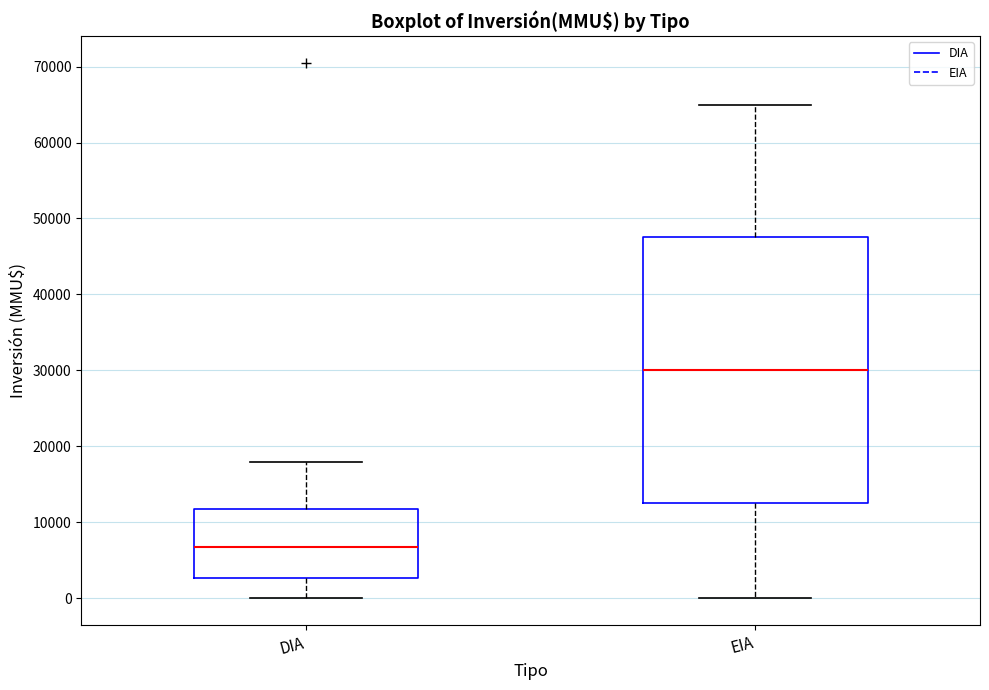

Reading left to right, read every box against the y-axis: the position of its median line, the range the box covers, and the ends of its whiskers. The values are not printed on the chart, so give them approximately, as read against the axis.

DIA: median 7000, box 3000 to 12000, whiskers 0 to 18000
EIA: median 30000, box 13000 to 48000, whiskers 0 to 65000